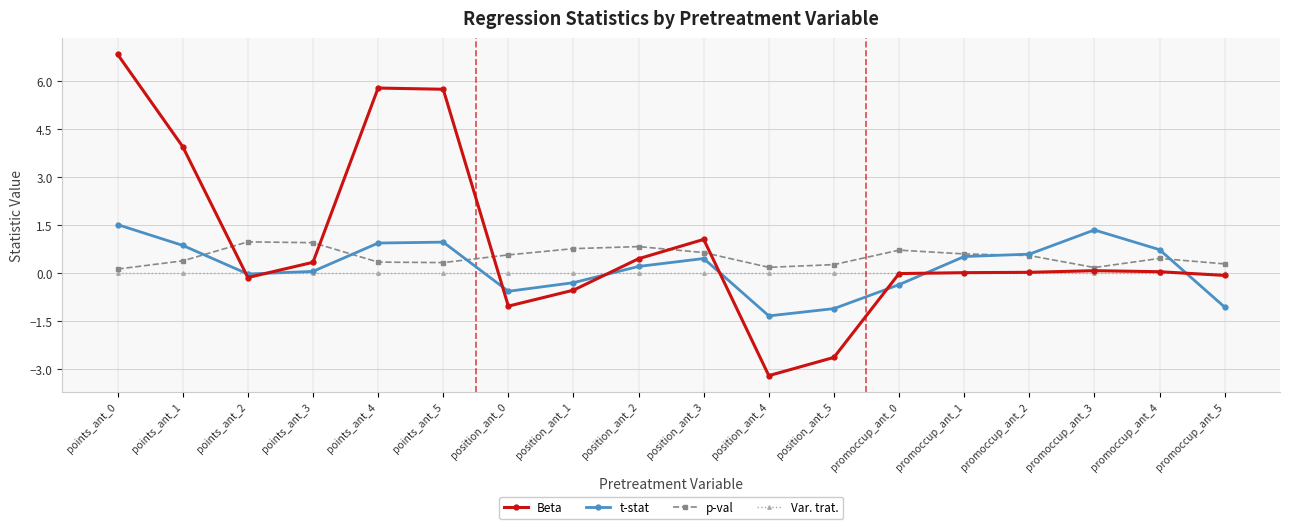

List the series in order of their peak value, highest first.

Beta, t-stat, p-val, Var. trat.